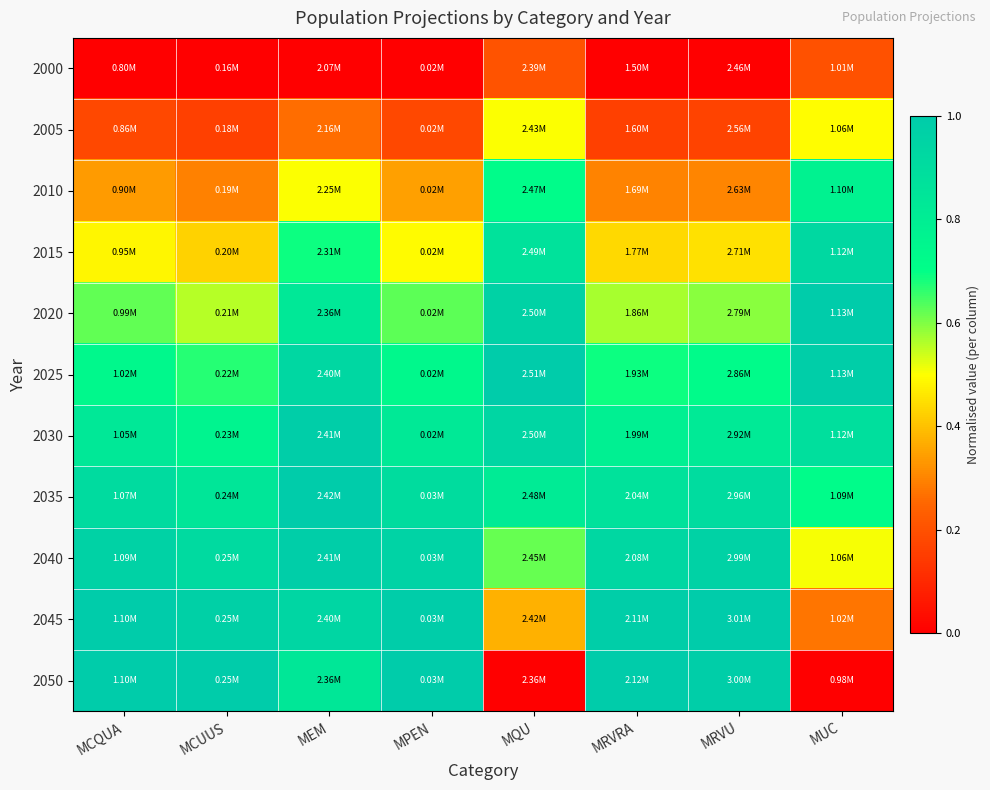

Which series has the widest spread of values?

2050